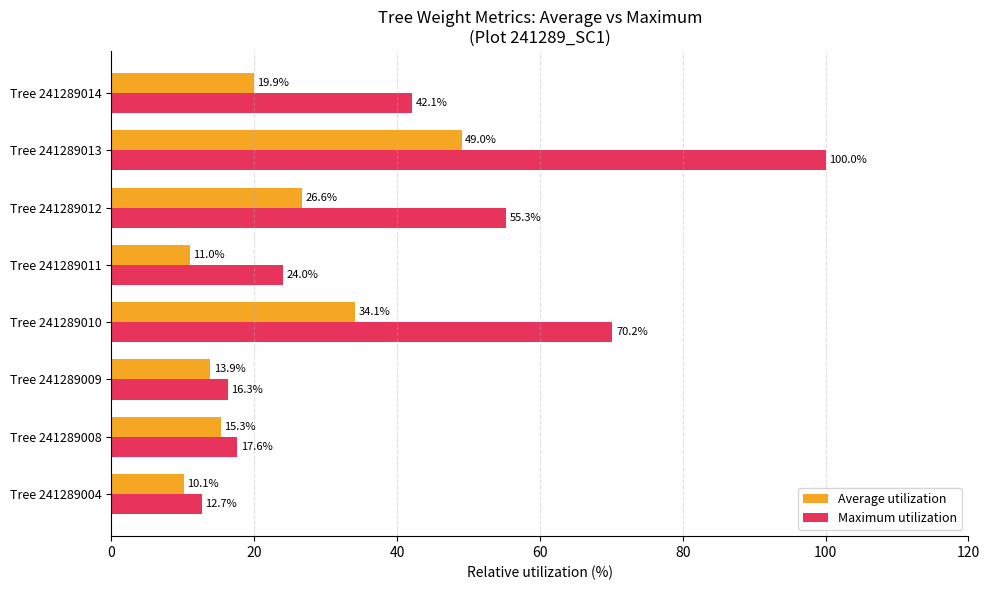

Which series has the widest spread of values?

Maximum utilization